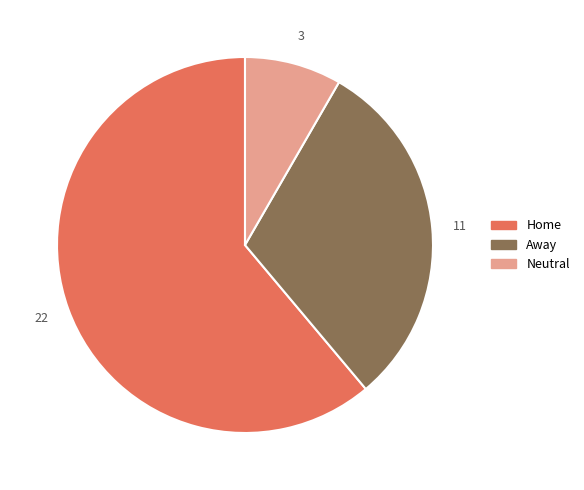

Is the sum of Home and Away greater than half?

Yes